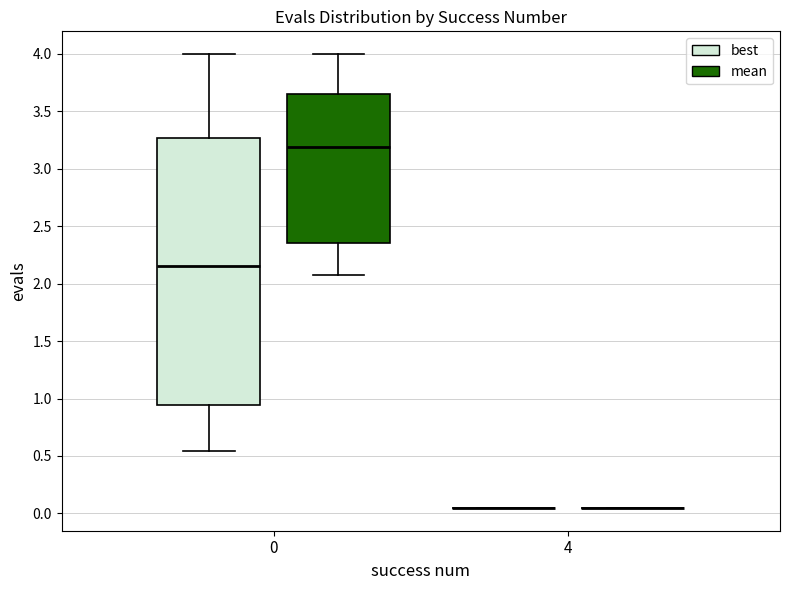

Which box is the tallest, from its lower edge to its upper edge?

0 (best)